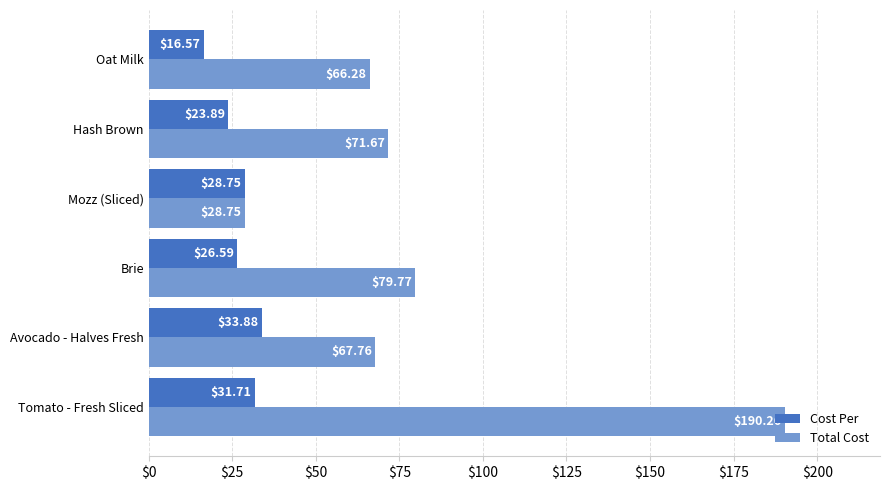

Rank the series by their average value, from highest to lowest.

Total Cost, Cost Per